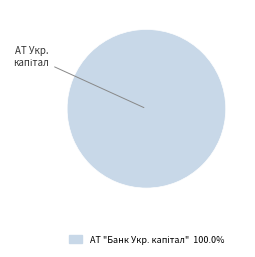

Is there any slice that represents more than half of the pie?

Yes